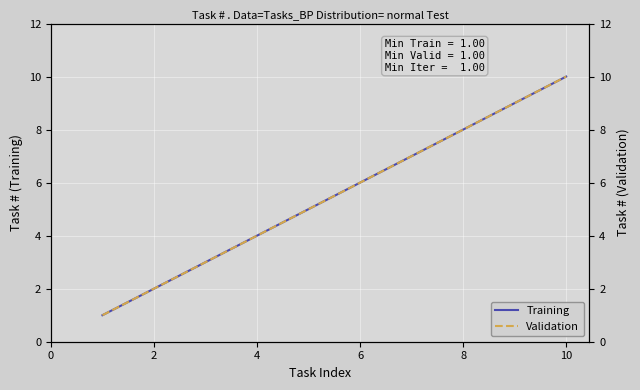

The Training series shows 8 at 8. True or false?

True